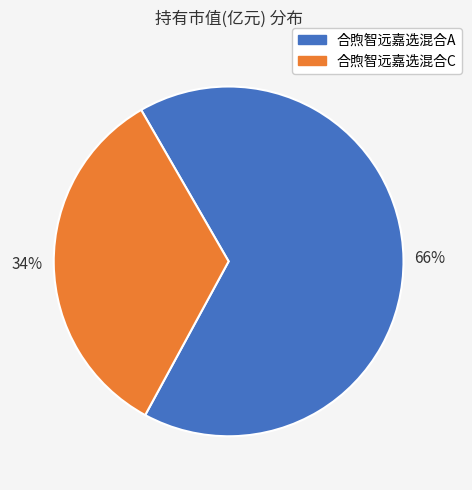

True or false: 合煦智远嘉选混合C accounts for 39% of the total.

False